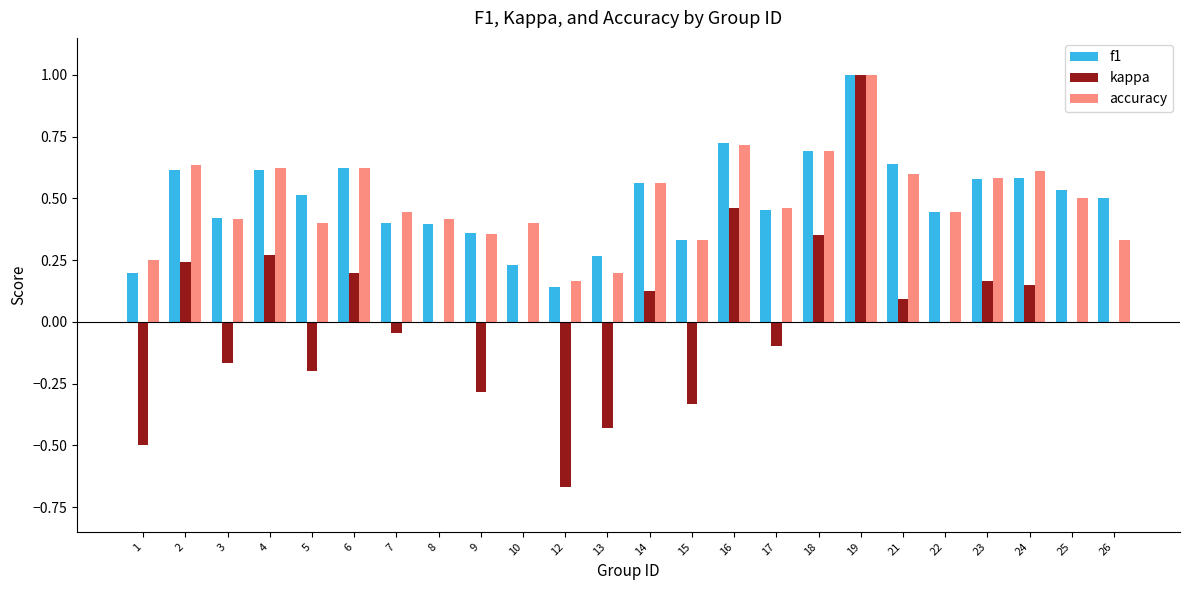

Between 13 and 14, which series saw the biggest shift?

kappa